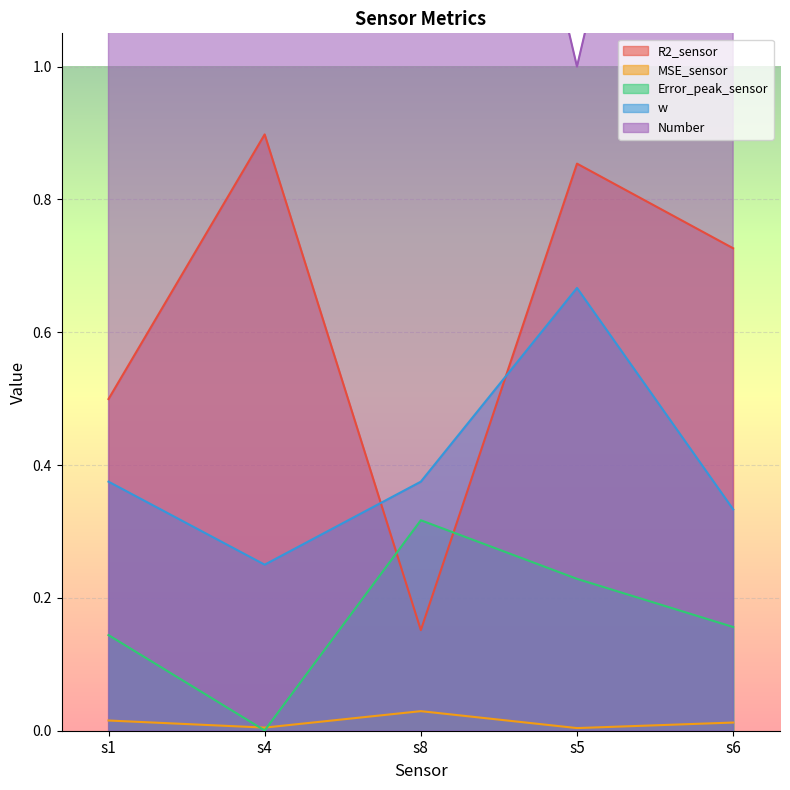

What is the difference between the maximum and minimum values in the R2_sensor series?

0.7